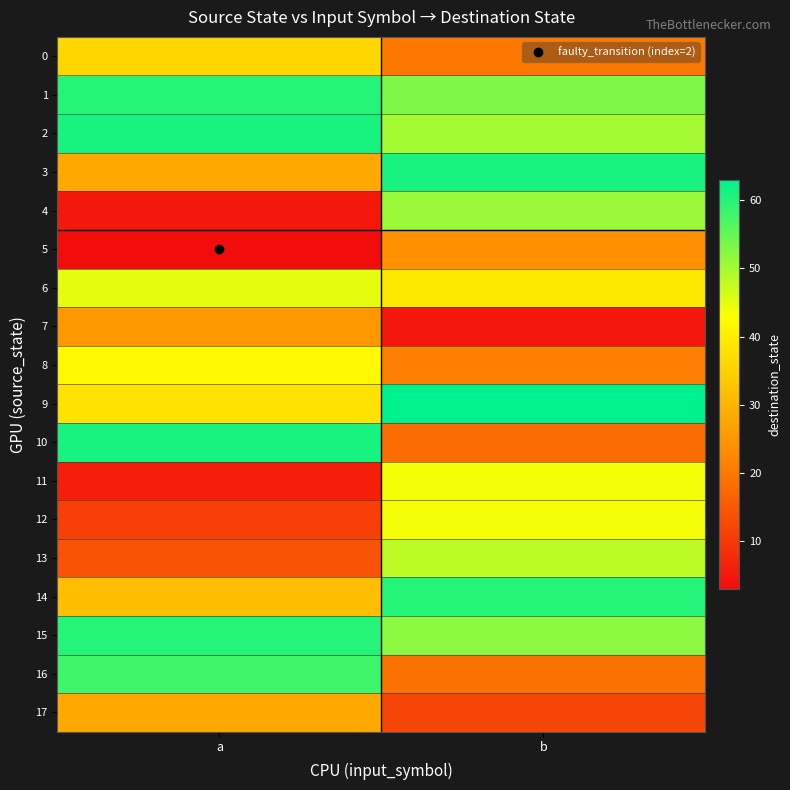

At a, list the series in order from smallest to largest.

5, 4, 11, 12, 13, 7, 3, 17, 14, 0, 9, 8, 6, 16, 1, 15, 2, 10